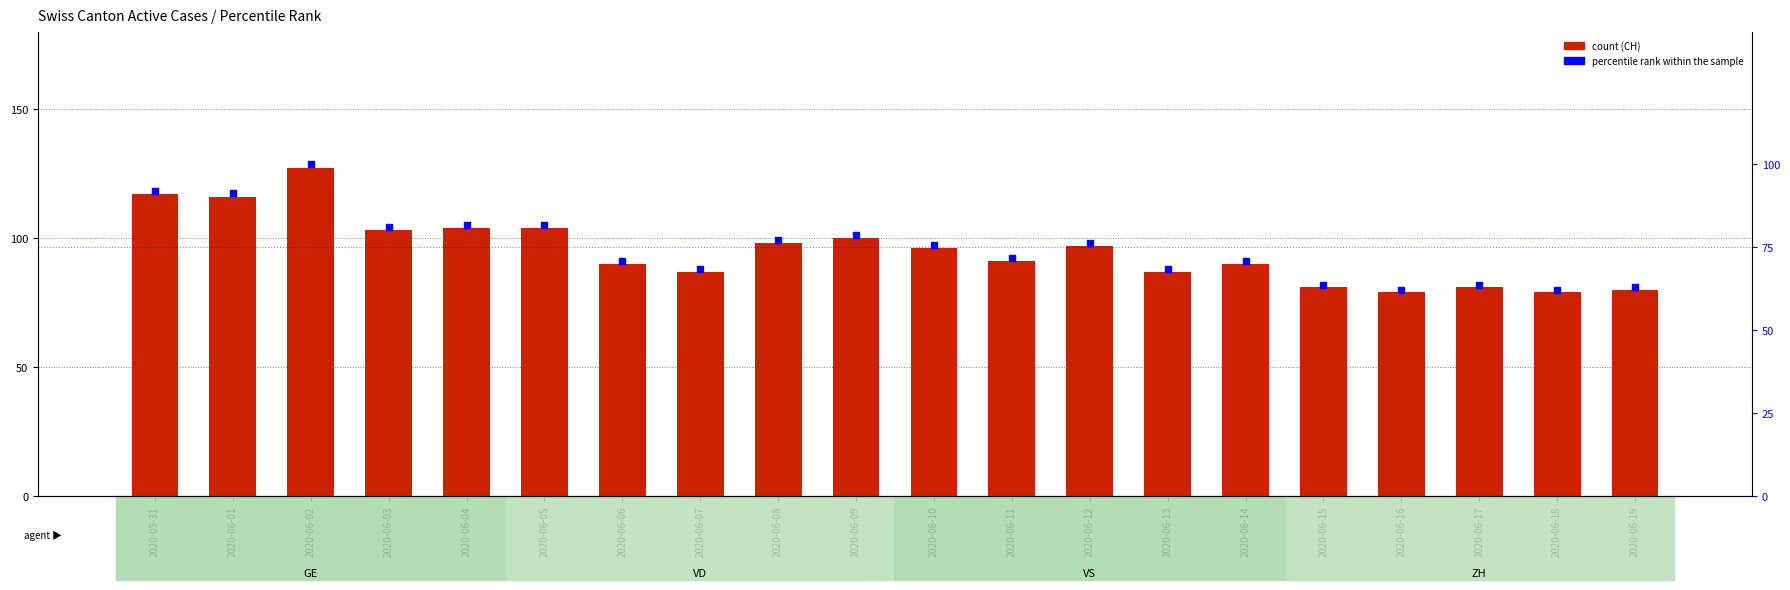

At how many categories does at least one series exceed 109?

3